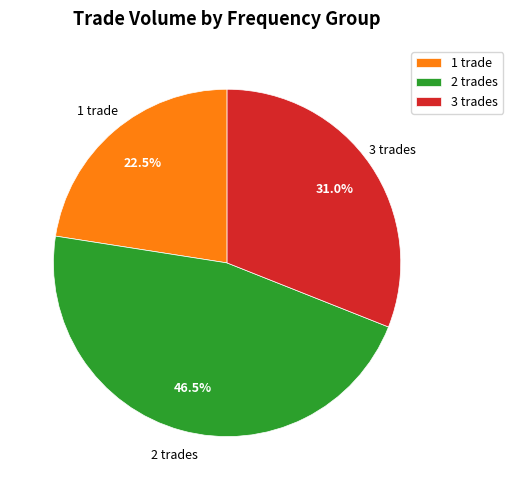

Is there a majority slice in this chart?

No